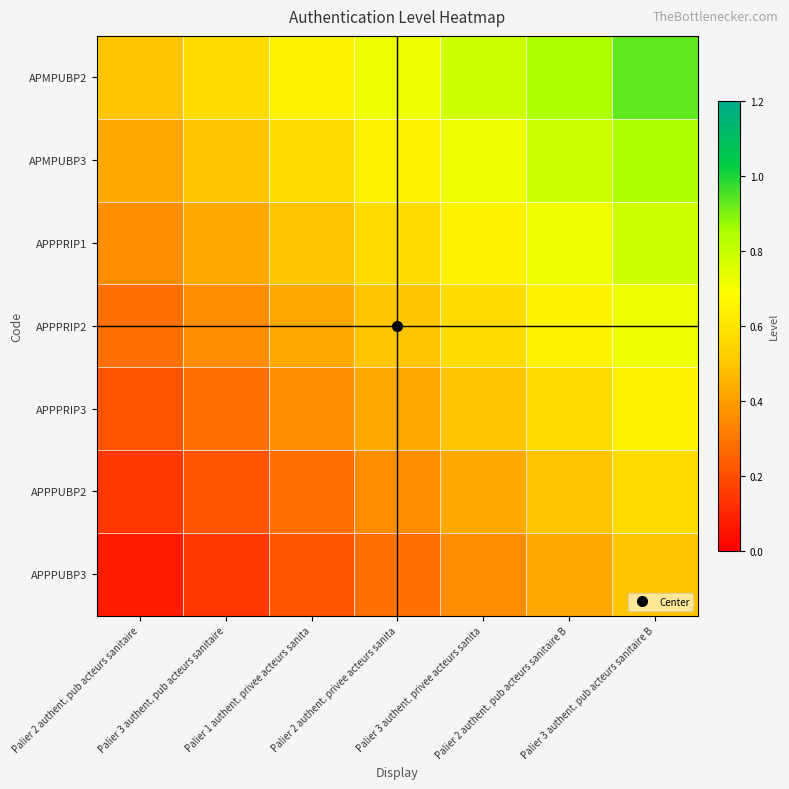

Which has a higher value, Palier 2 authent. pub acteurs sanitaire B or Palier 1 authent. privee acteurs sanita?

Palier 2 authent. pub acteurs sanitaire B